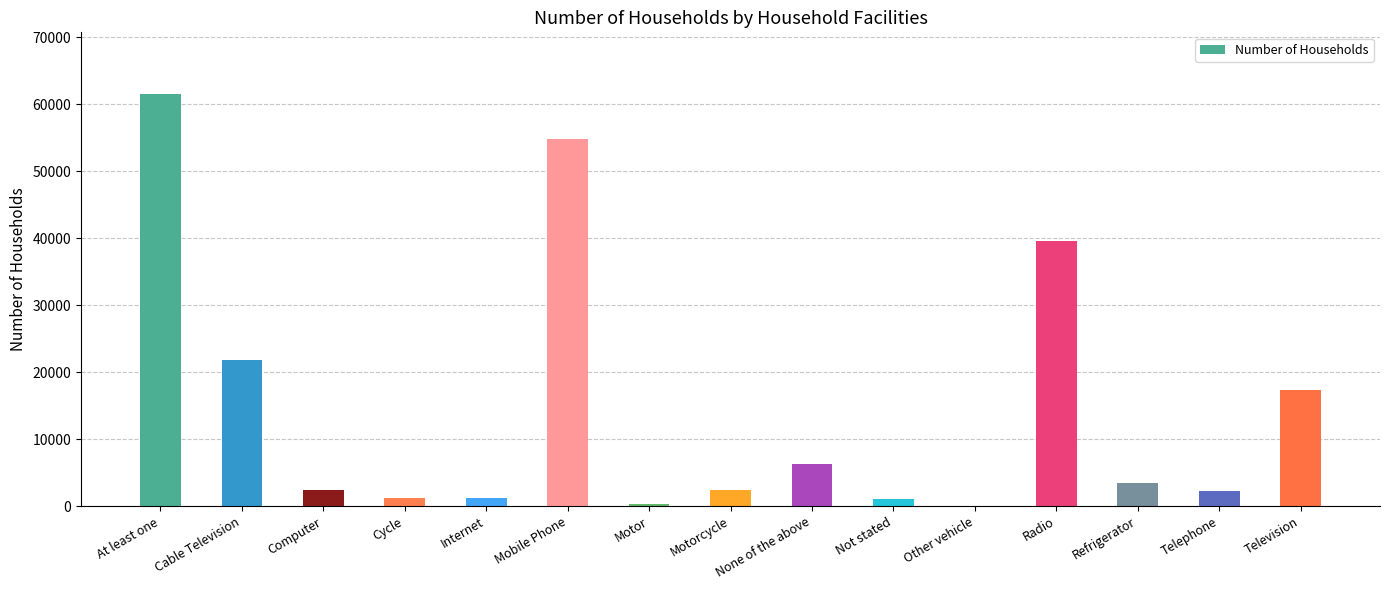

What is the maximum value shown in the chart?

61511